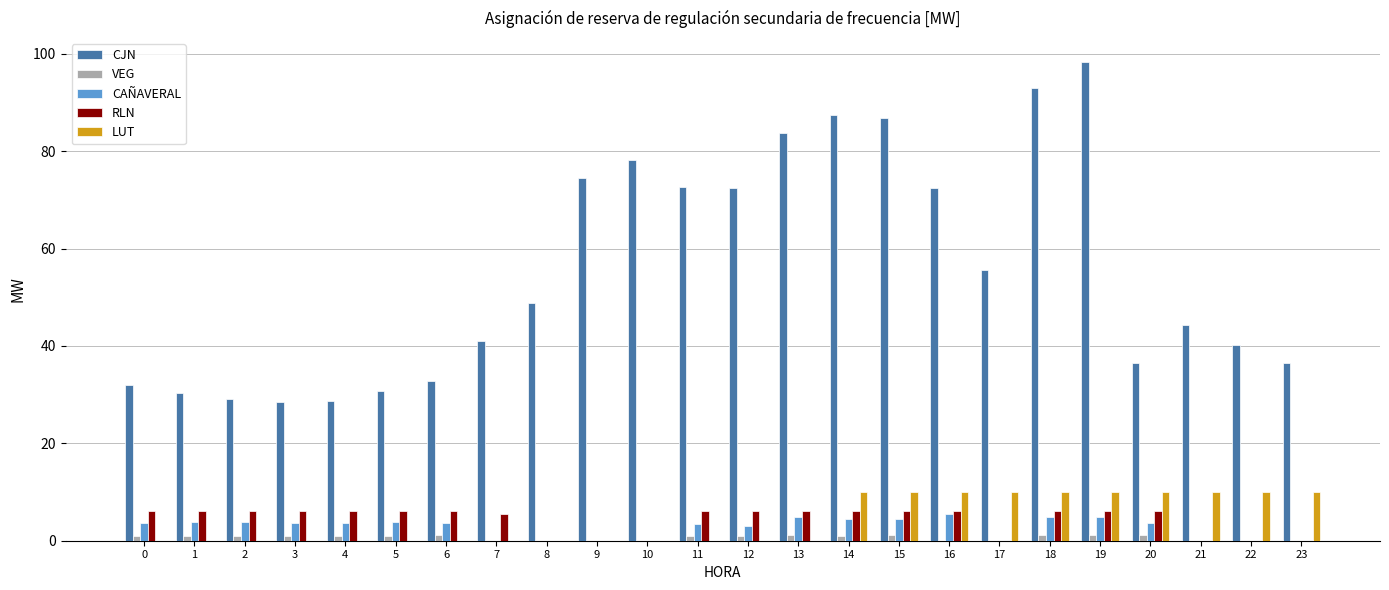

What are all the series names shown in the legend?

CJN, VEG, CAÑAVERAL, RLN, LUT